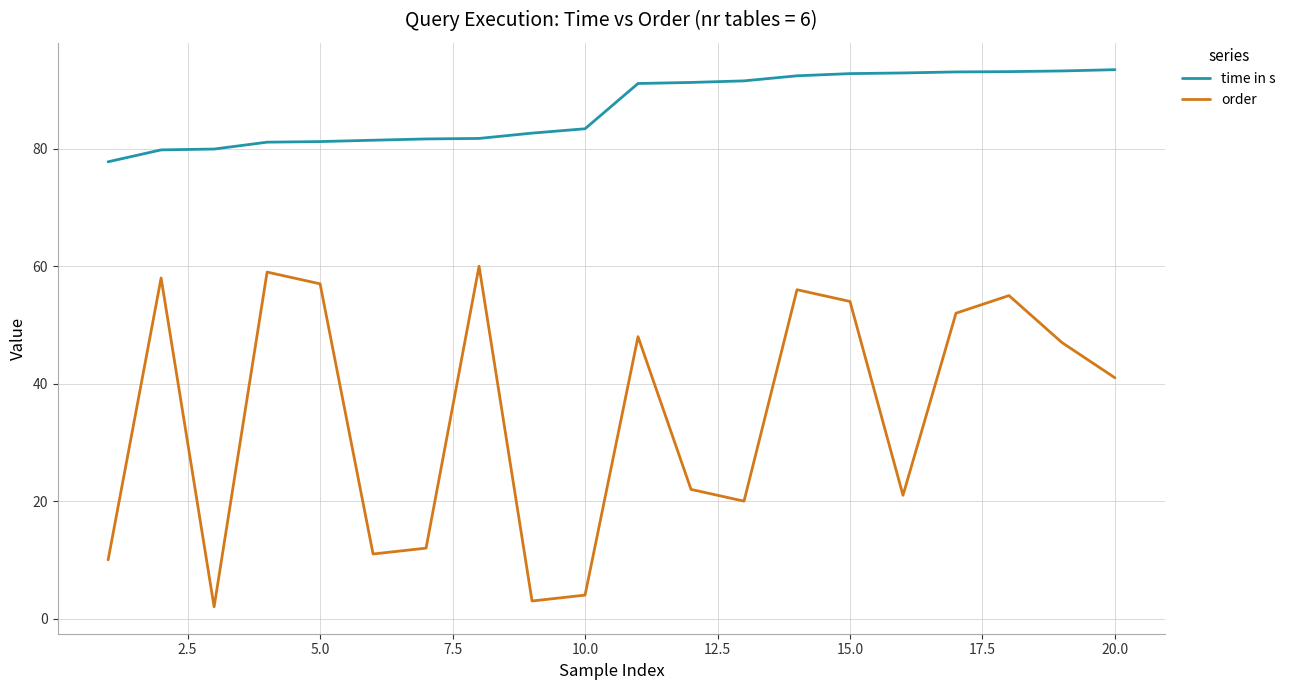

What is the highest value of the time in s series?

93.5